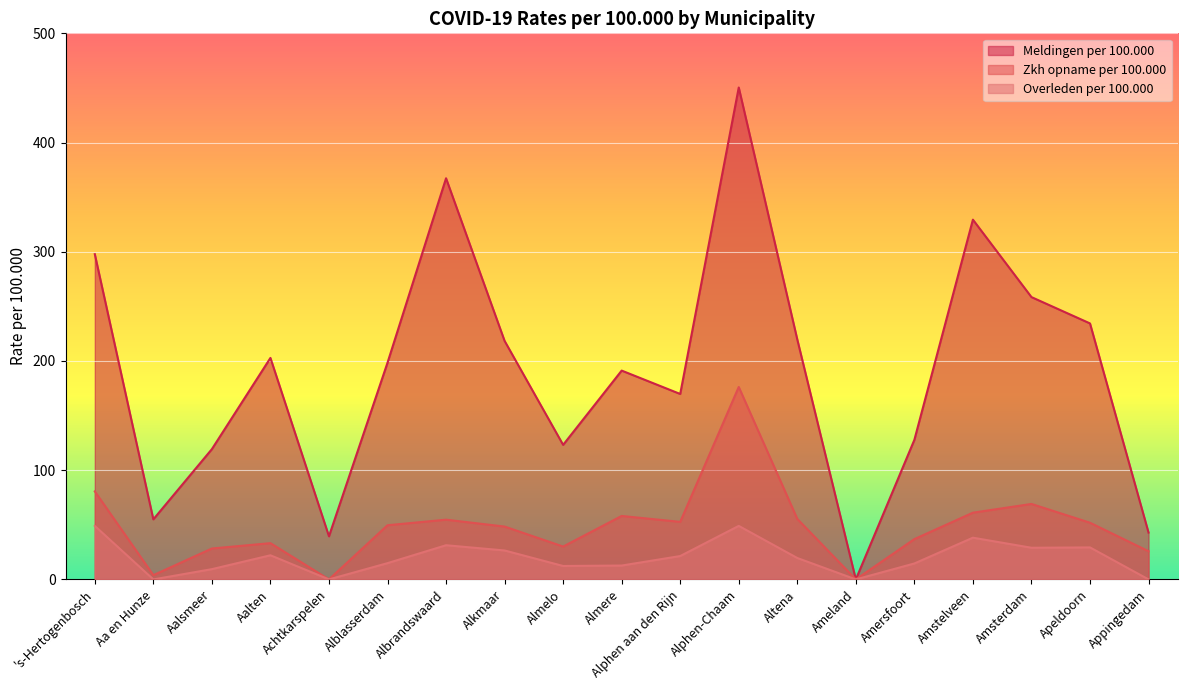

What position from the right is 's-Hertogenbosch?

19